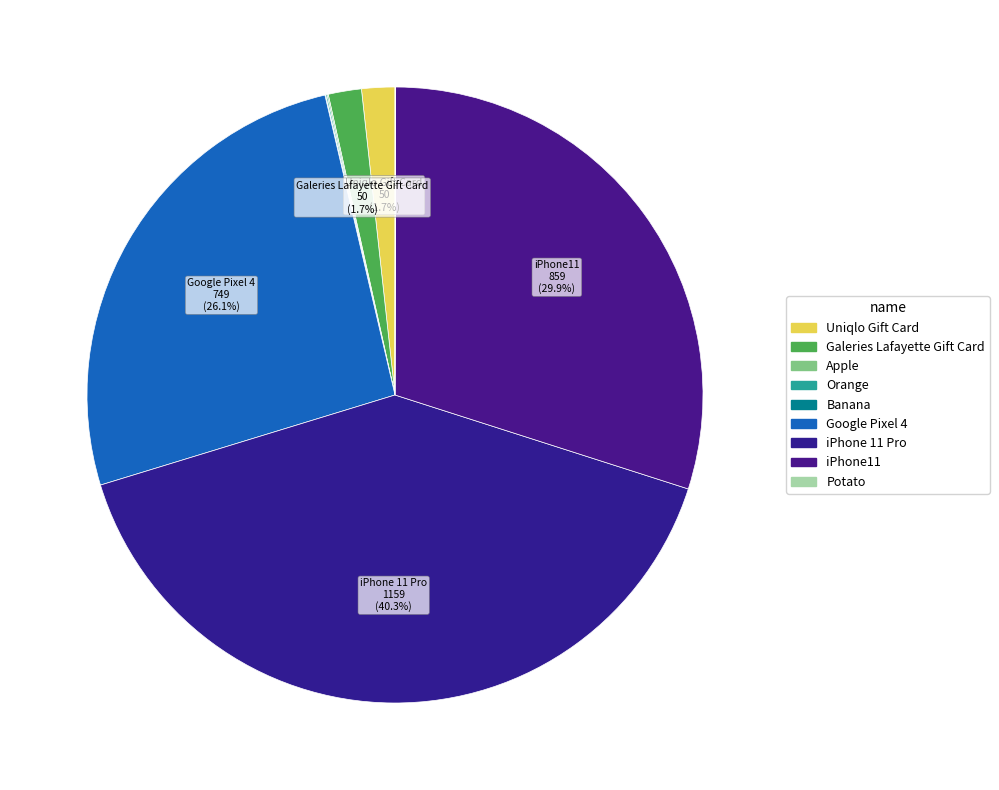

What percentage is the Uniqlo Gift Card slice, to the nearest percent?

2%